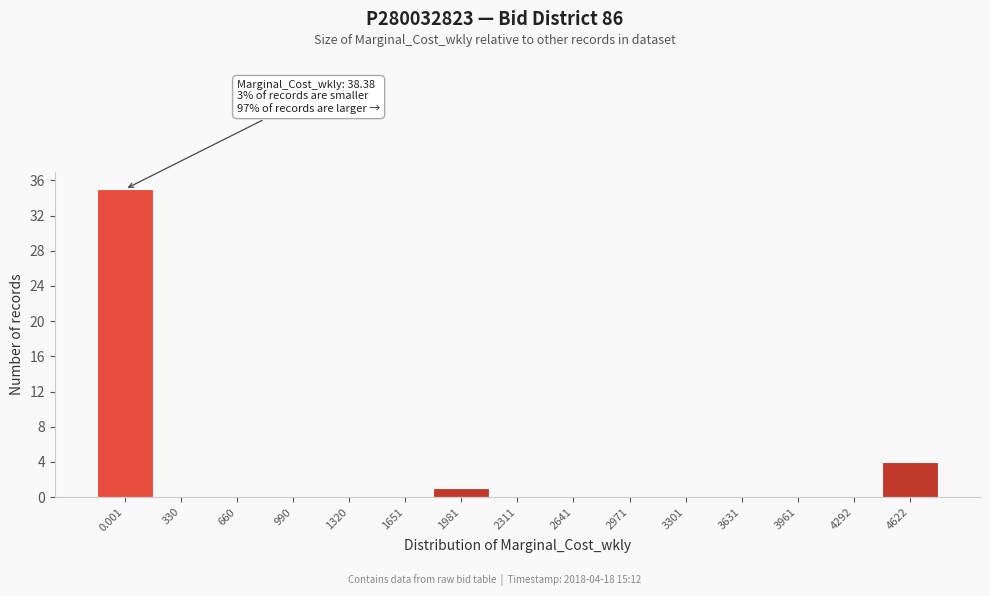

Reading left to right, transcribe all the data shown in this chart.

0.001=35	330=0	660=0	990=0	1320=0	1651=0	1981=1	2311=0	2641=0	2971=0	3301=0	3631=0	3961=0	4292=0	4622=4